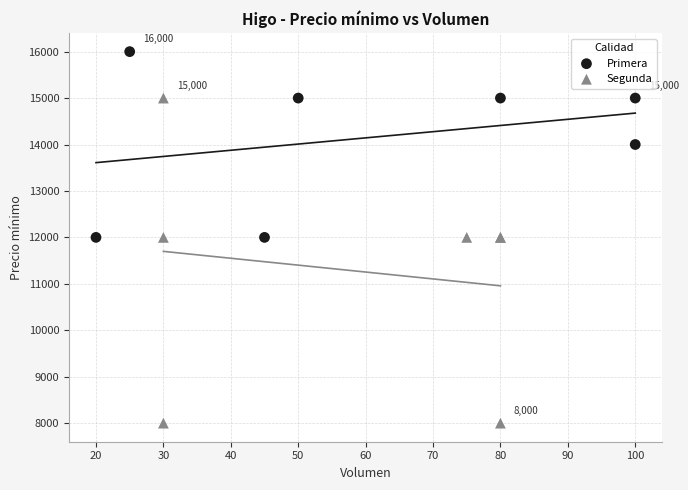

Which series contains the lowest Y value?

Segunda